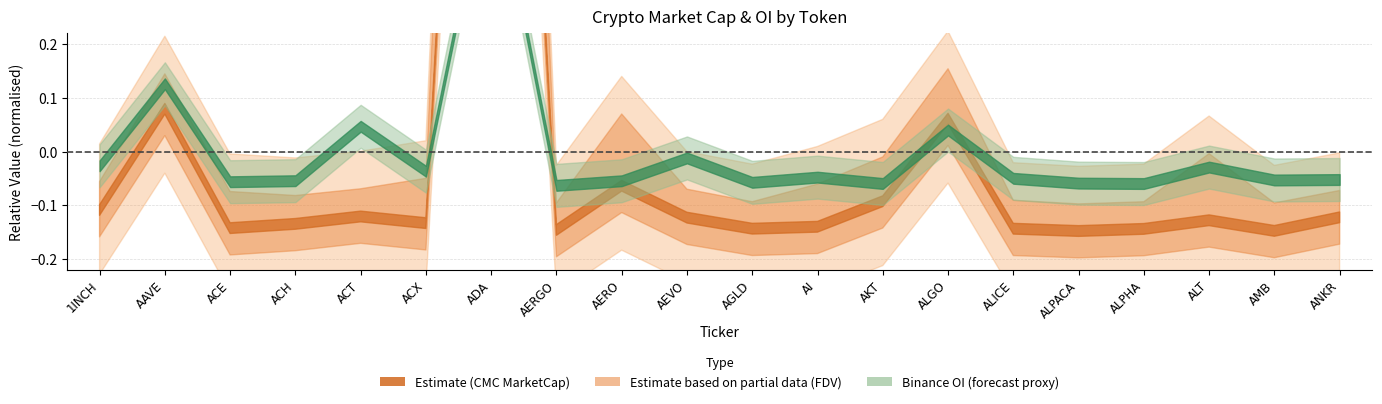

Rank the series by their maximum value, from lowest to highest.

Binance_OI, CMC_MarketCap, CMC_FDV